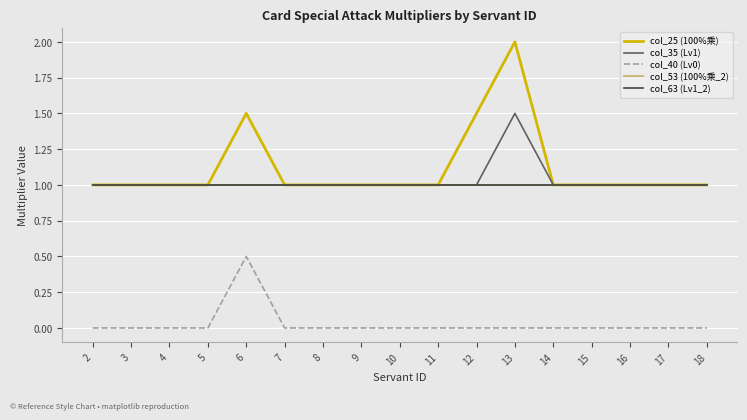

What are all the series names shown in the legend?

col_25 (100%乘), col_35 (Lv1), col_40 (Lv0), col_53 (100%乘_2), col_63 (Lv1_2)